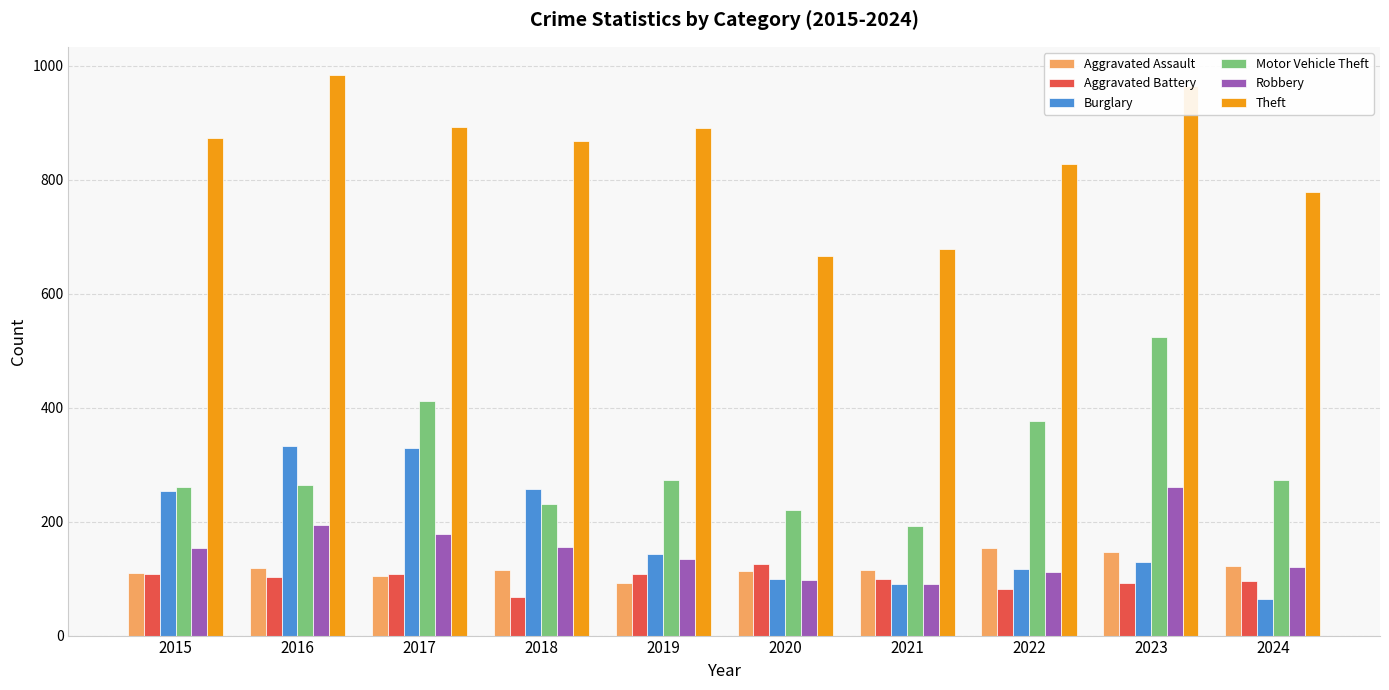

Is the value of Aggravated Assault at 2023 greater than the value of Burglary at 2017?

No